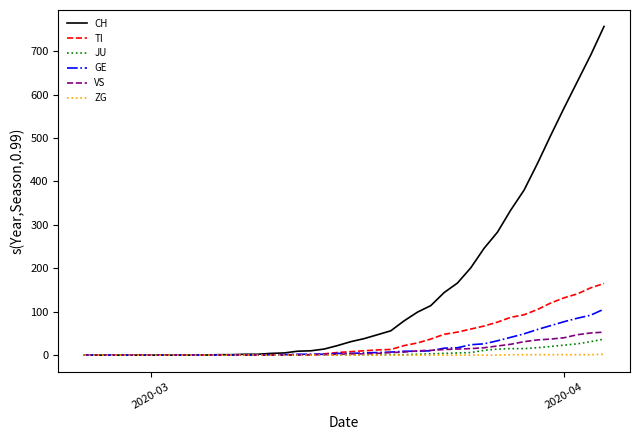

Which series has the widest spread of values?

CH